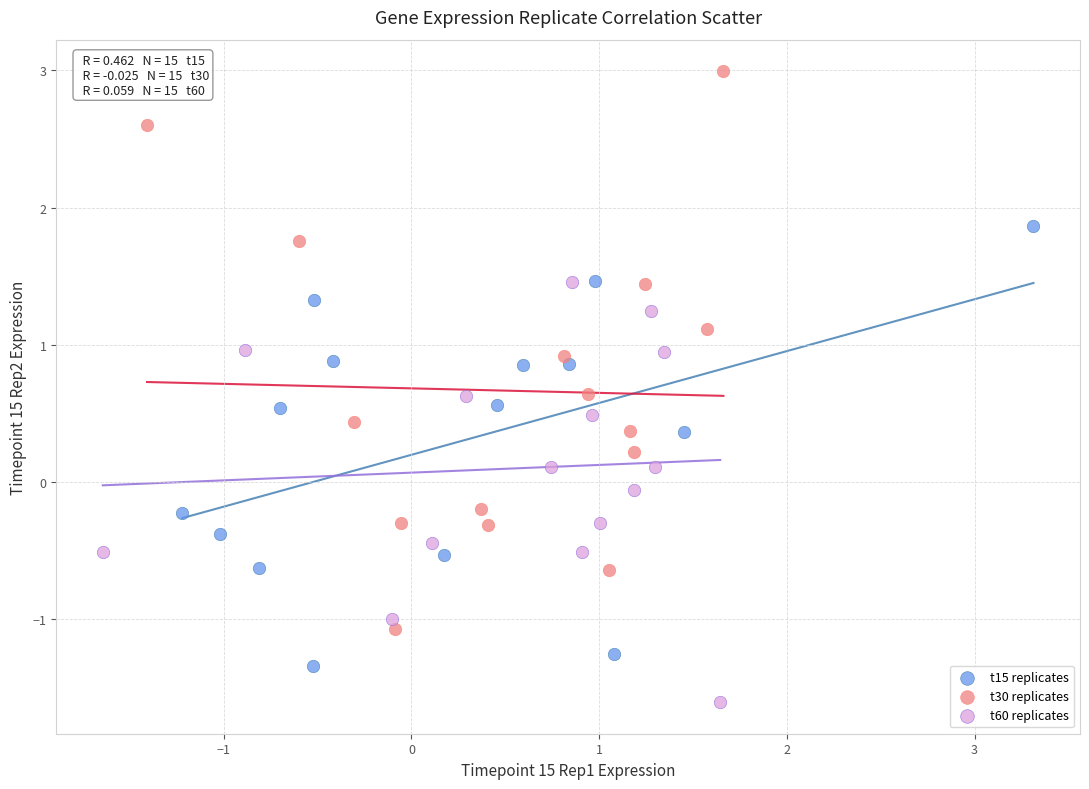

Which series reaches the maximum Y coordinate?

t30 replicates